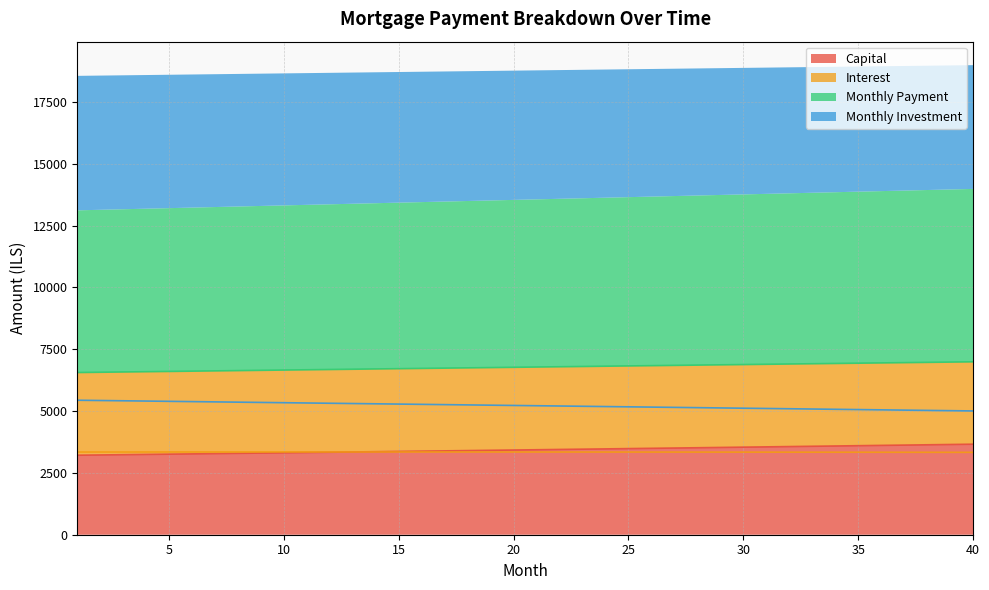

True or false: monthly_investment has more than 2 points higher than both neighbors.

False